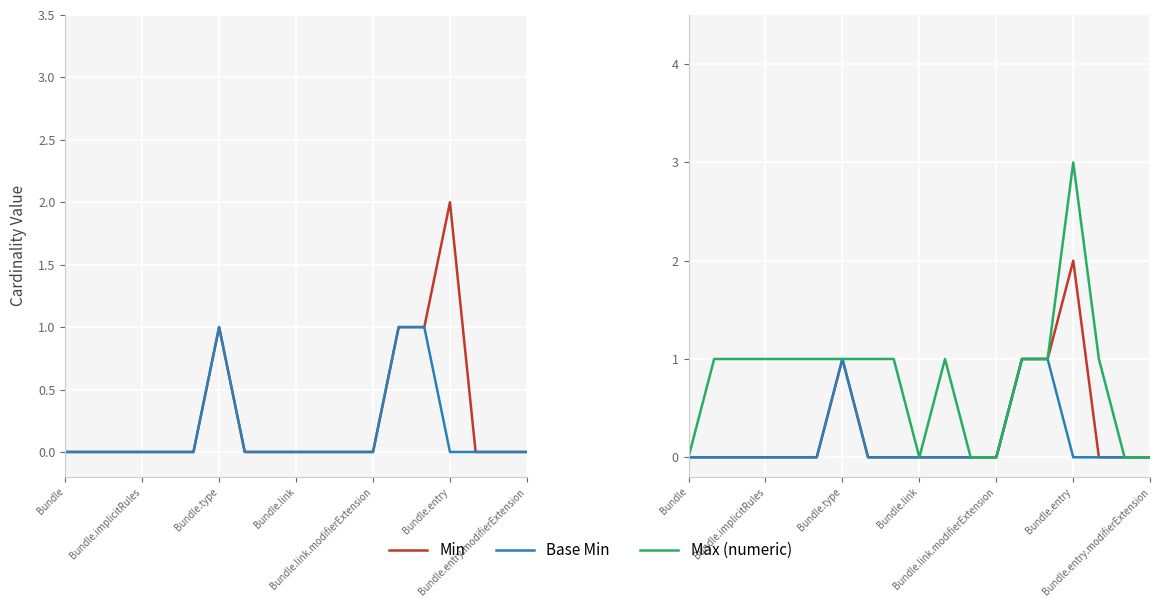

Which series has the widest spread of values?

Max (numeric)